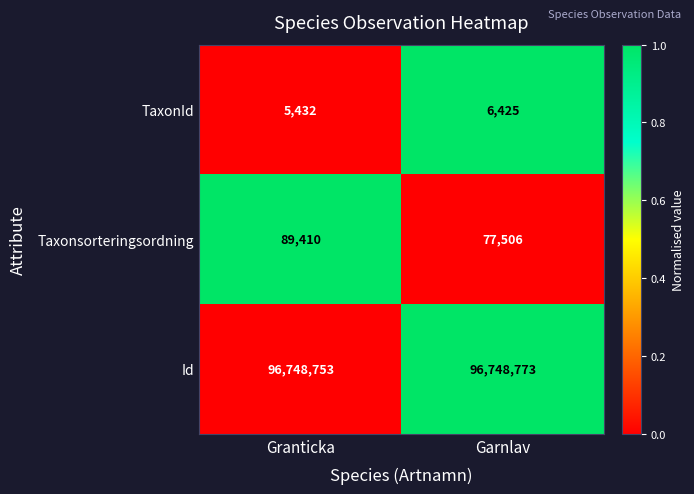

The value of Id at Granticka is 96748753. True or false?

True